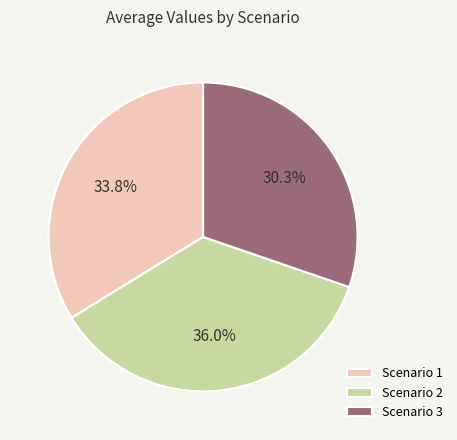

Is there any slice that represents more than half of the pie?

No